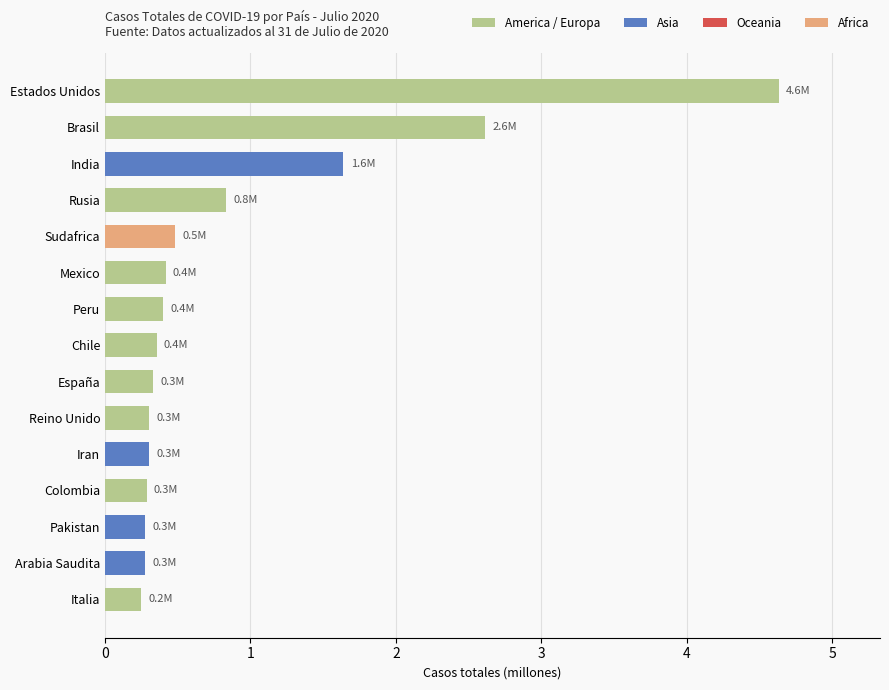

Is it true that the value at España is 0.3?

True